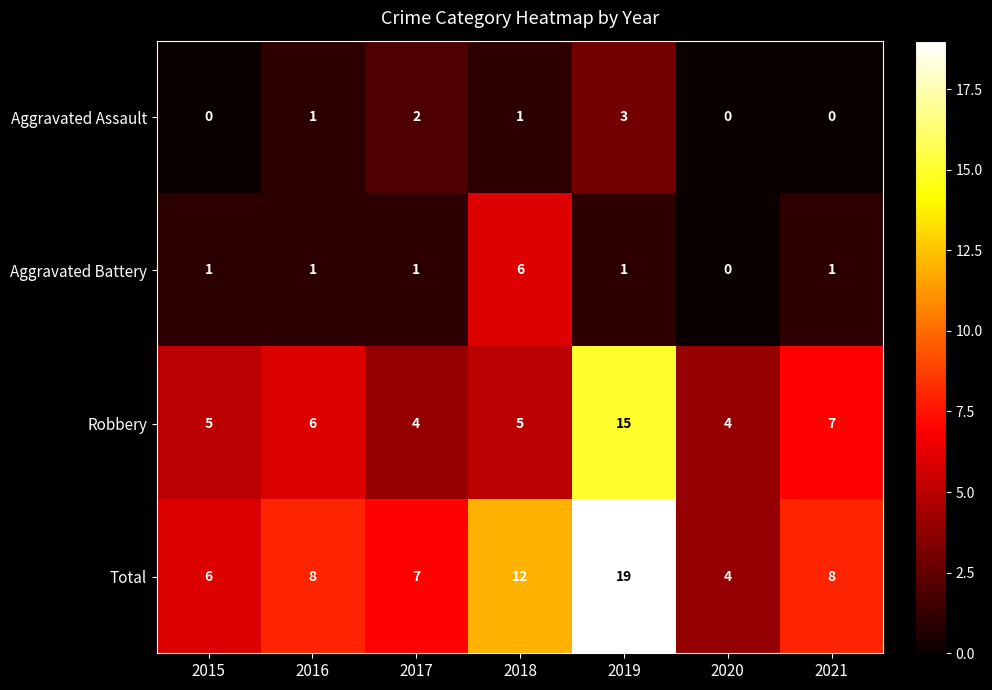

Is it true that Robbery equals 7 at 2020?

False